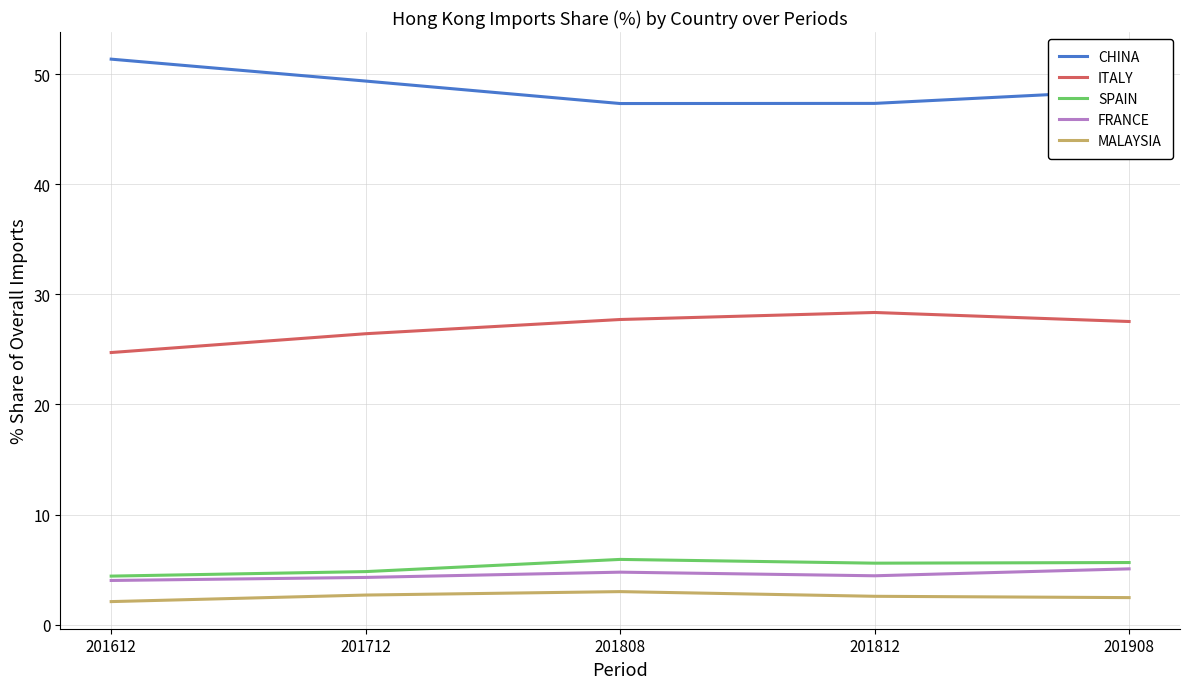

At 201908, list the series in order from largest to smallest.

CHINA, ITALY, SPAIN, FRANCE, MALAYSIA